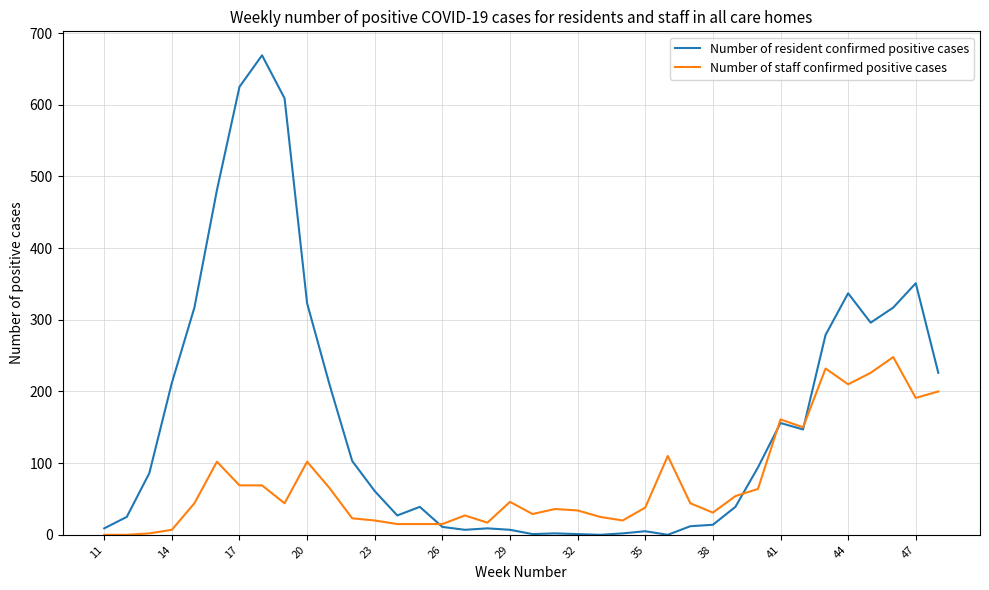

Rank the series by their maximum value, from lowest to highest.

Number of staff confirmed positive cases, Number of resident confirmed positive cases